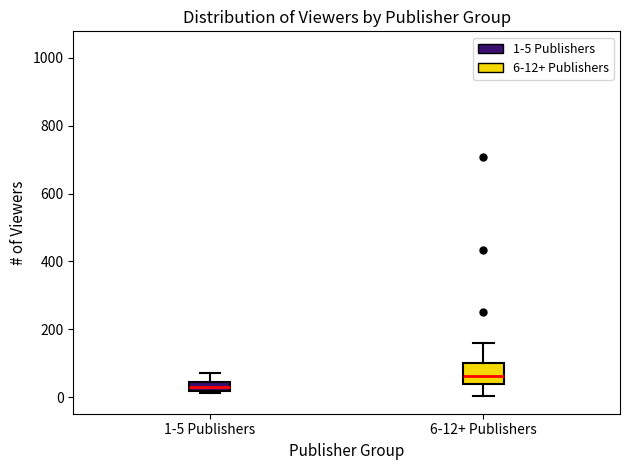

Where is the upper edge of the box for 6-12+ Publishers on the y-axis? The values are not printed on the chart, so give them approximately, as read against the axis.

100